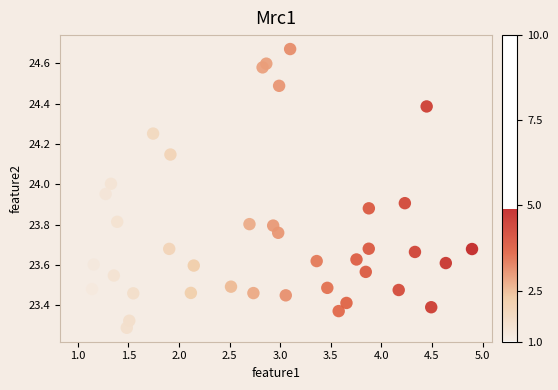

What is the range of Y values (max minus min)?

1.4